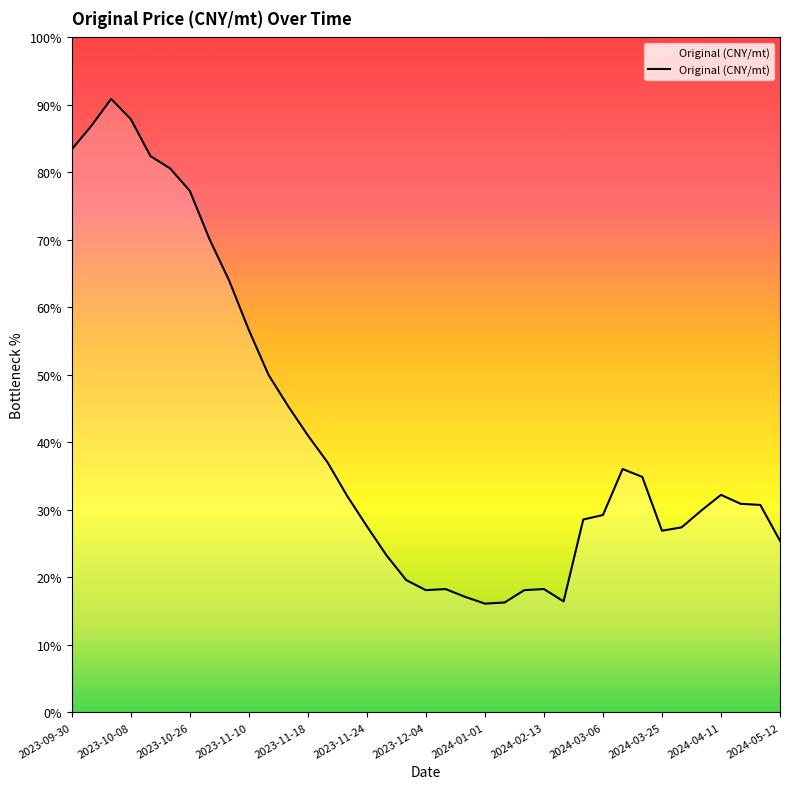

What is the sum of all values?

4627350.2